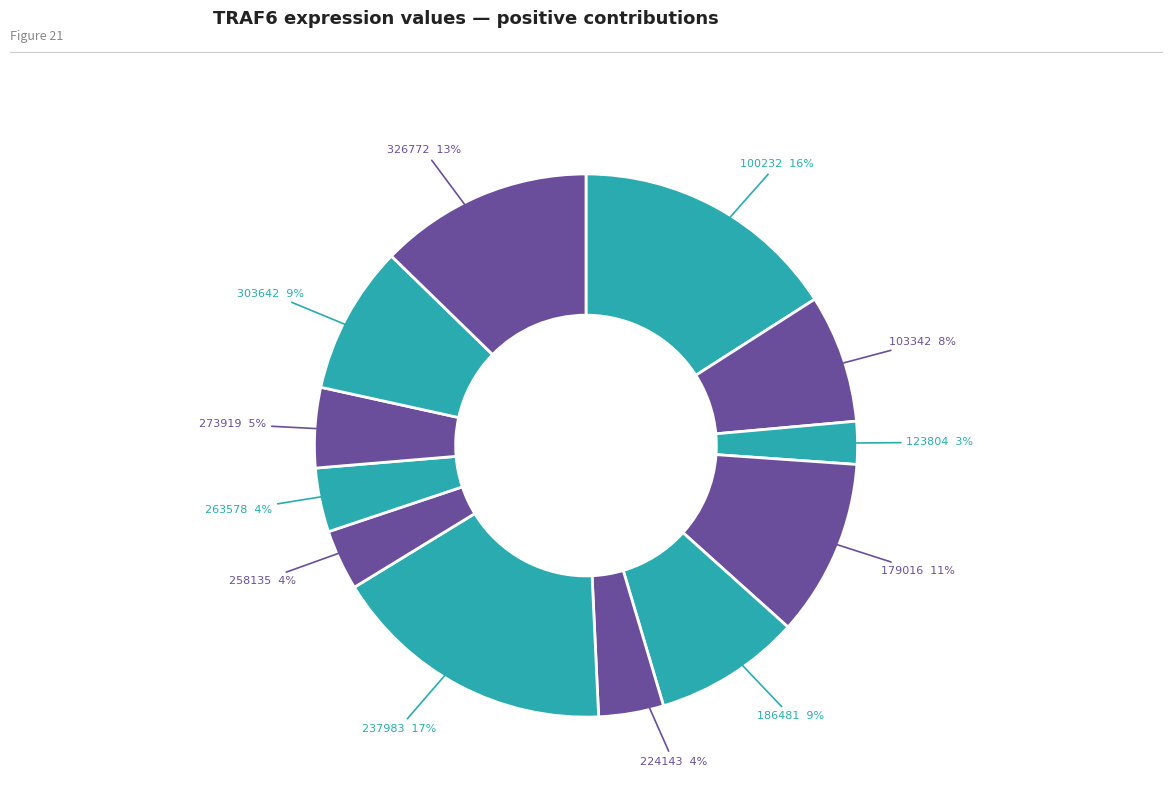

Does 179016 account for over 50% of the chart?

No